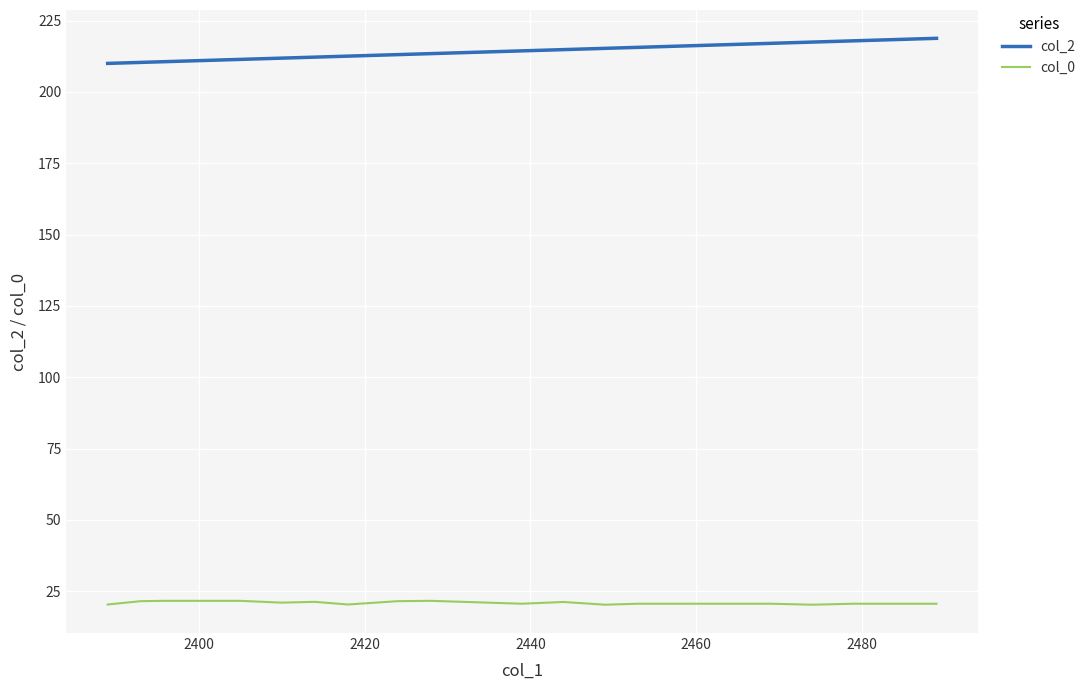

List the series in order of their overall mean, lowest first.

col_0, col_2